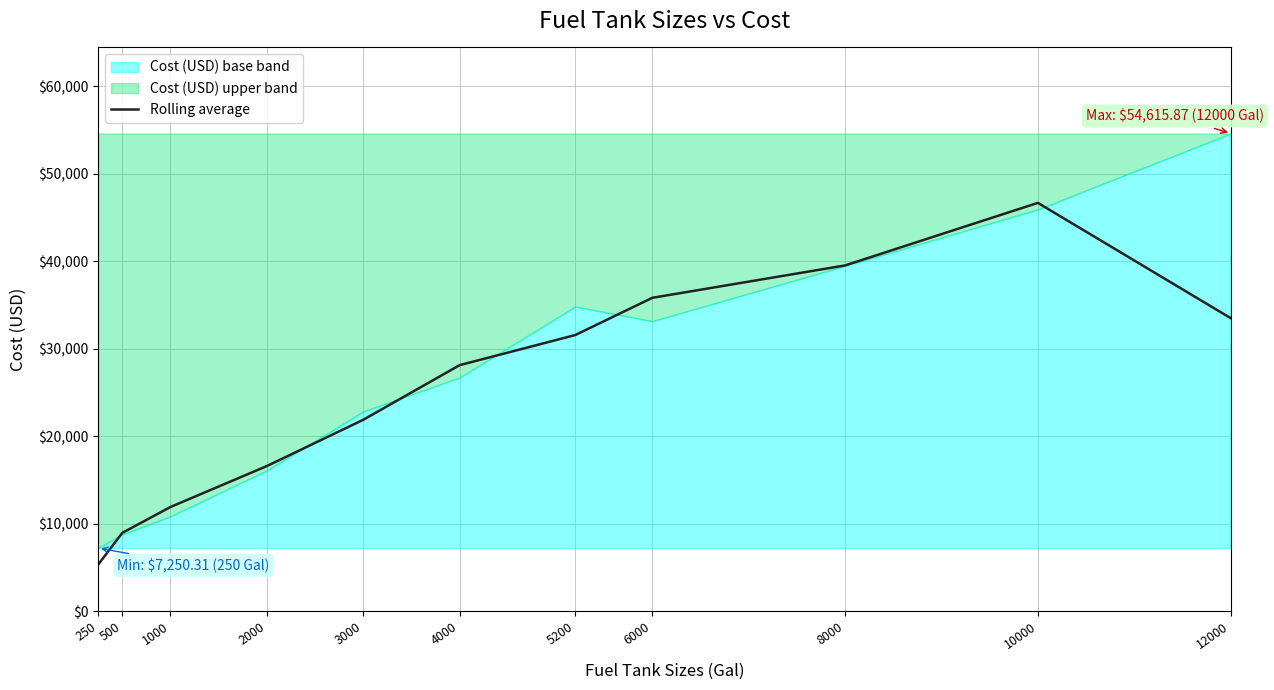

What is the minimum value for Rolling average?

5355.2